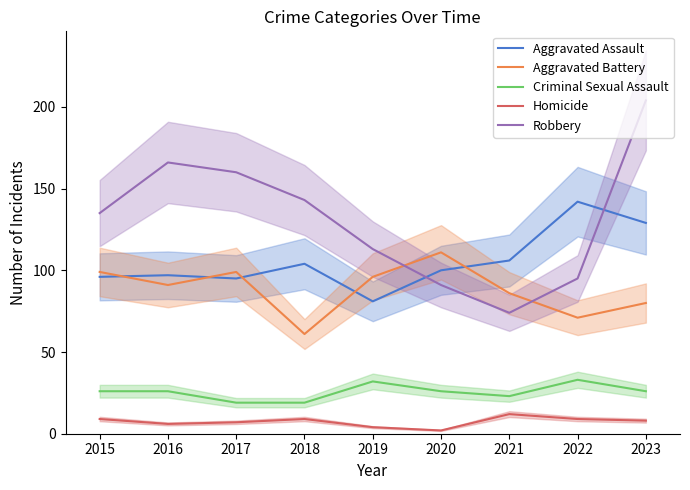

How many lines are shown in the chart?

5